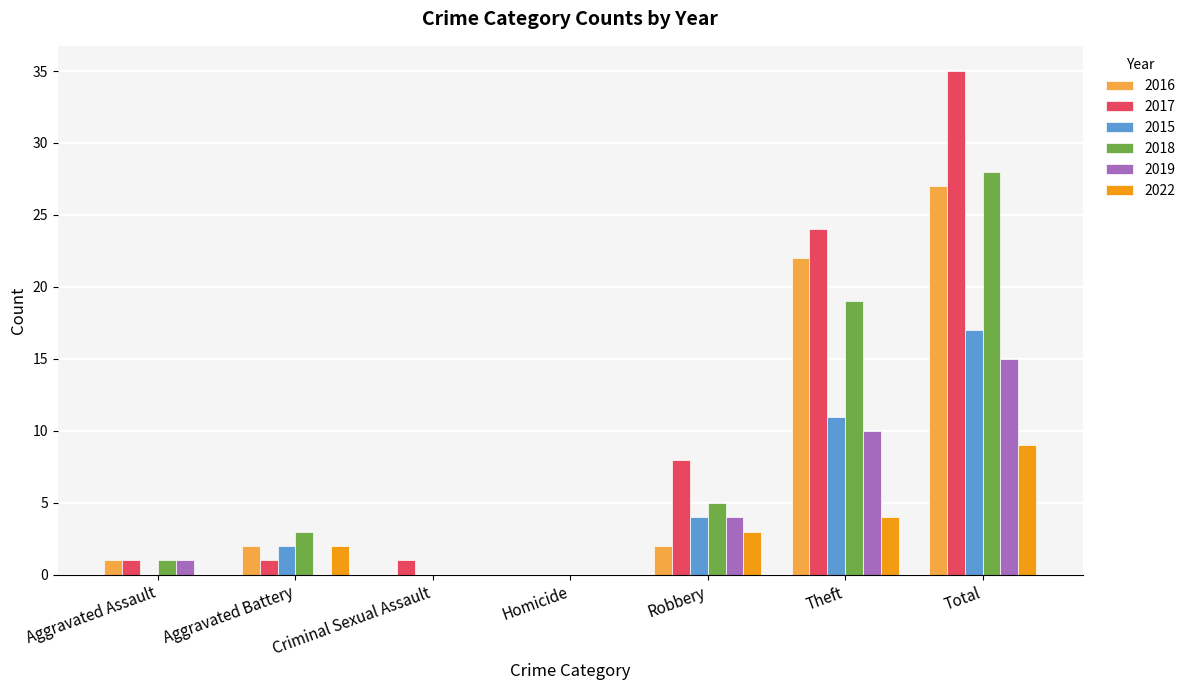

How many groups of bars are there?

7